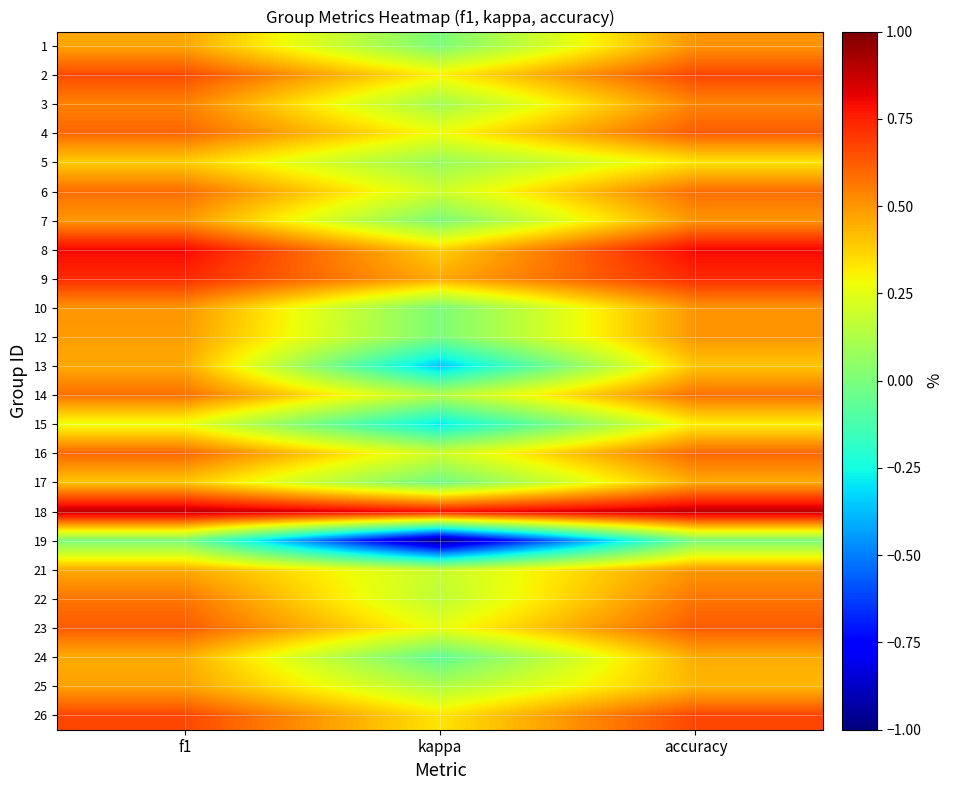

What is the spread (max minus min) of values at f1?

0.9